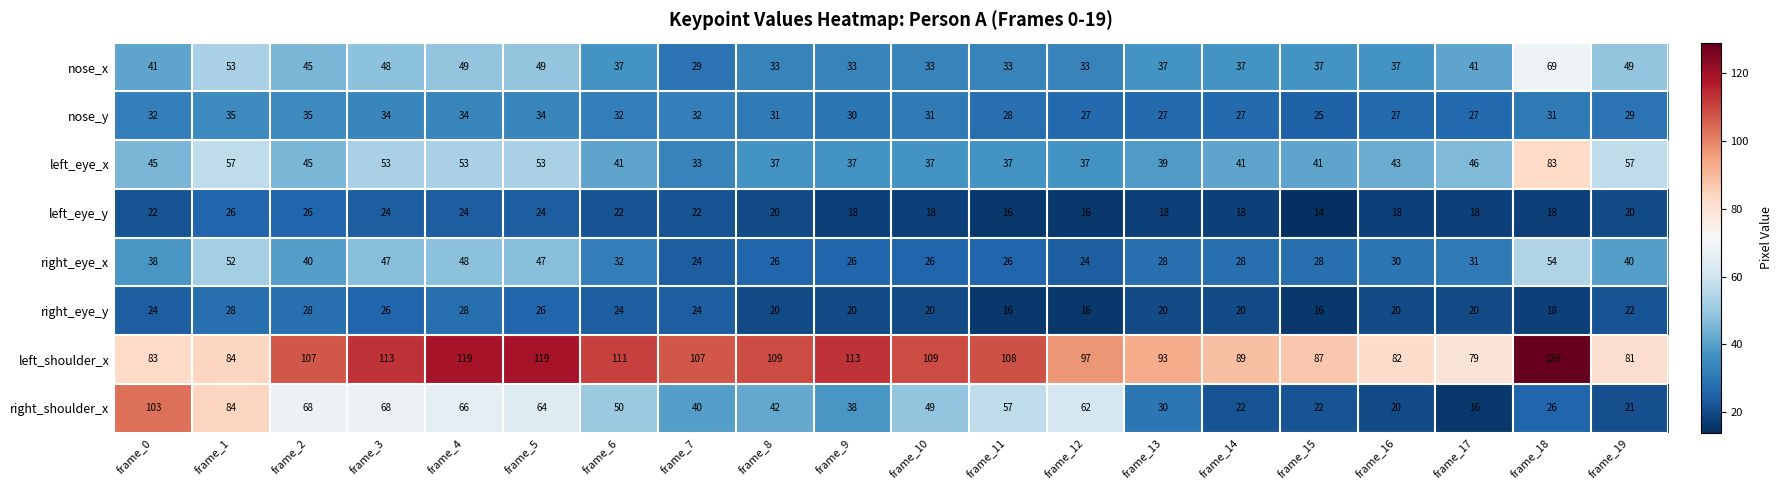

What is the difference between the maximum and minimum values in the nose_x series?

40